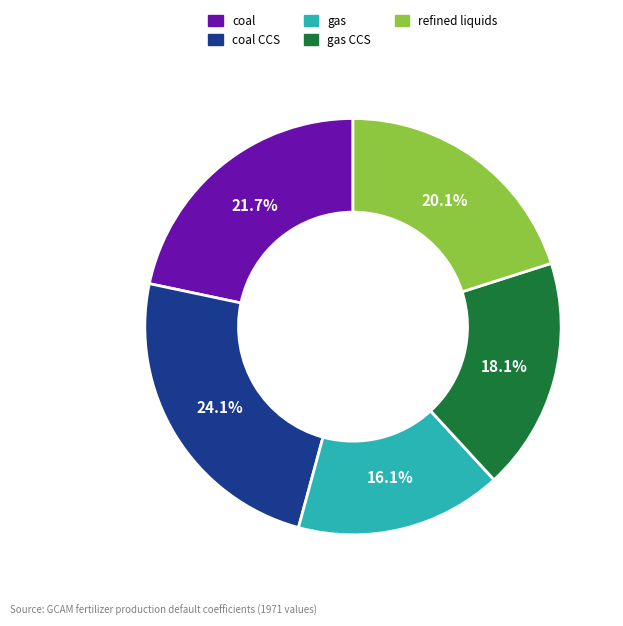

How many segments does this pie chart have?

5